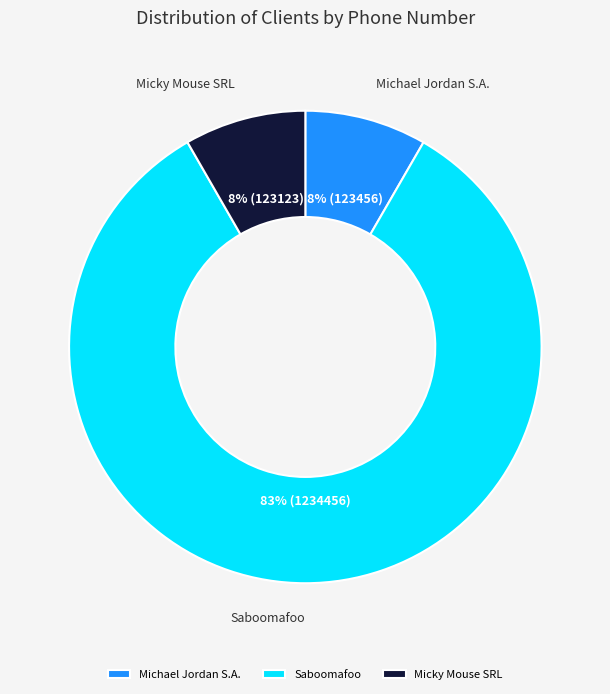

Which has a higher value, Saboomafoo or Micky Mouse SRL?

Saboomafoo